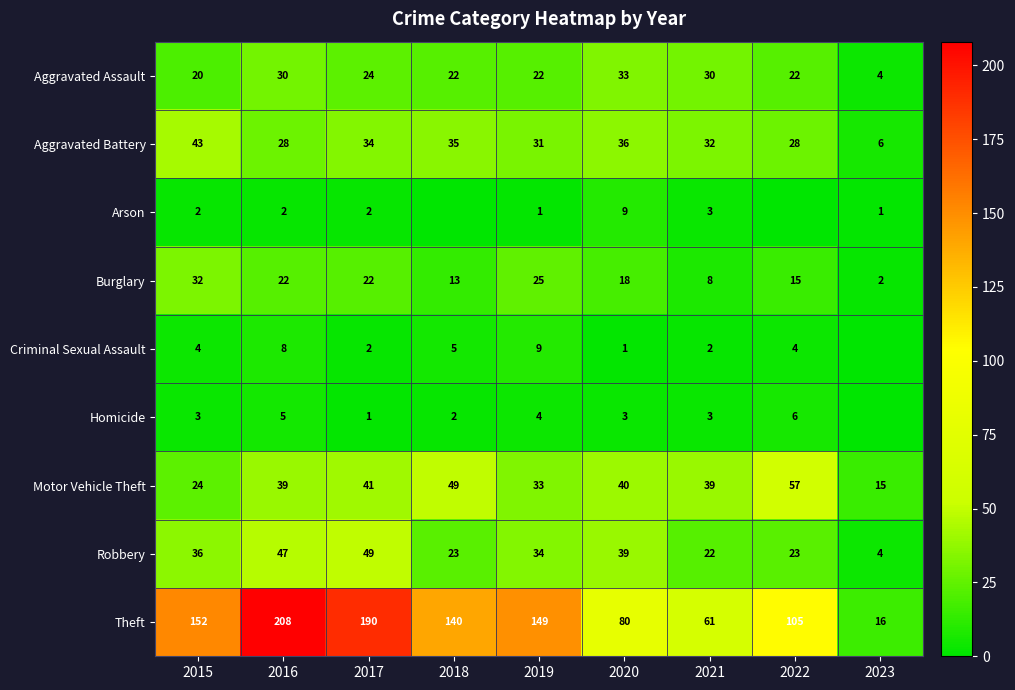

True or false: Burglary has a value of 15 at 2022.

True